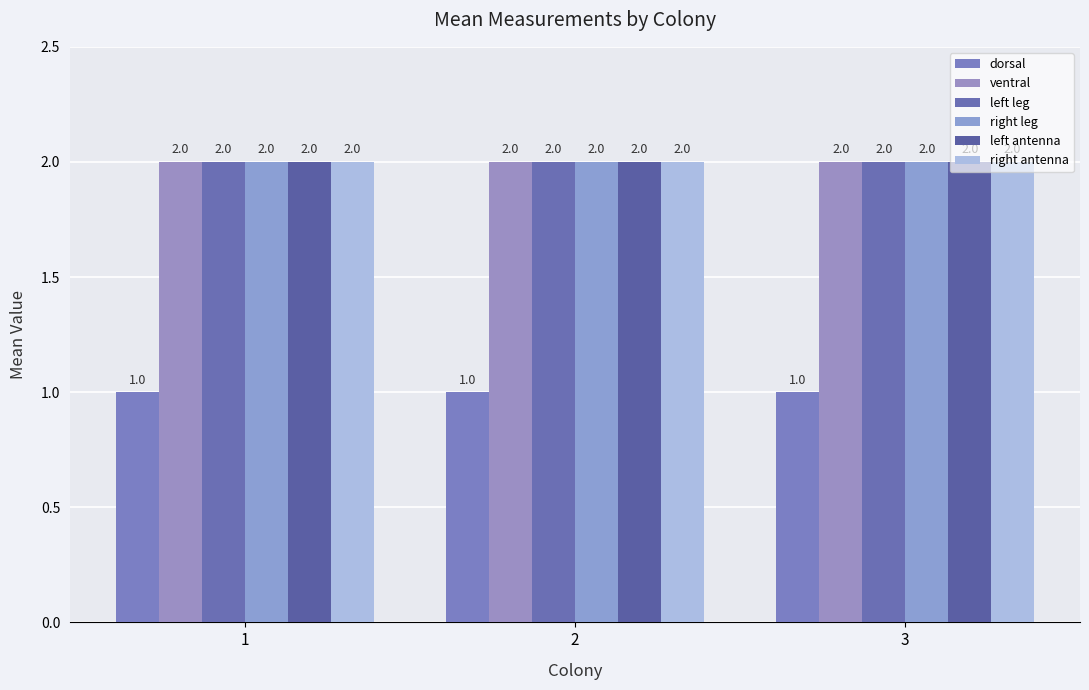

Reading right to left, transcribe all the data shown in this chart.

dorsal: 3=1	2=1	1=1
ventral: 3=2	2=2	1=2
left leg: 3=2	2=2	1=2
right leg: 3=2	2=2	1=2
left antenna: 3=2	2=2	1=2
right antenna: 3=2	2=2	1=2